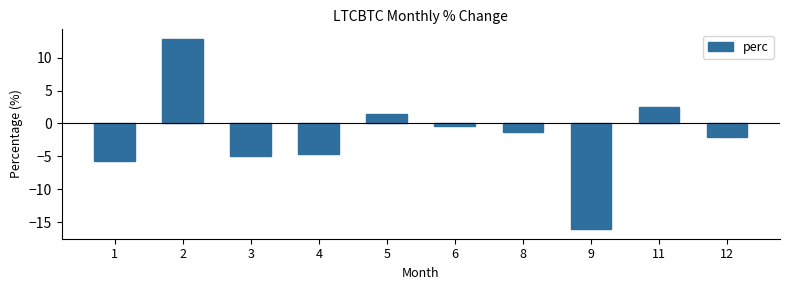

Is it true that the value at 12 is -3.5?

False